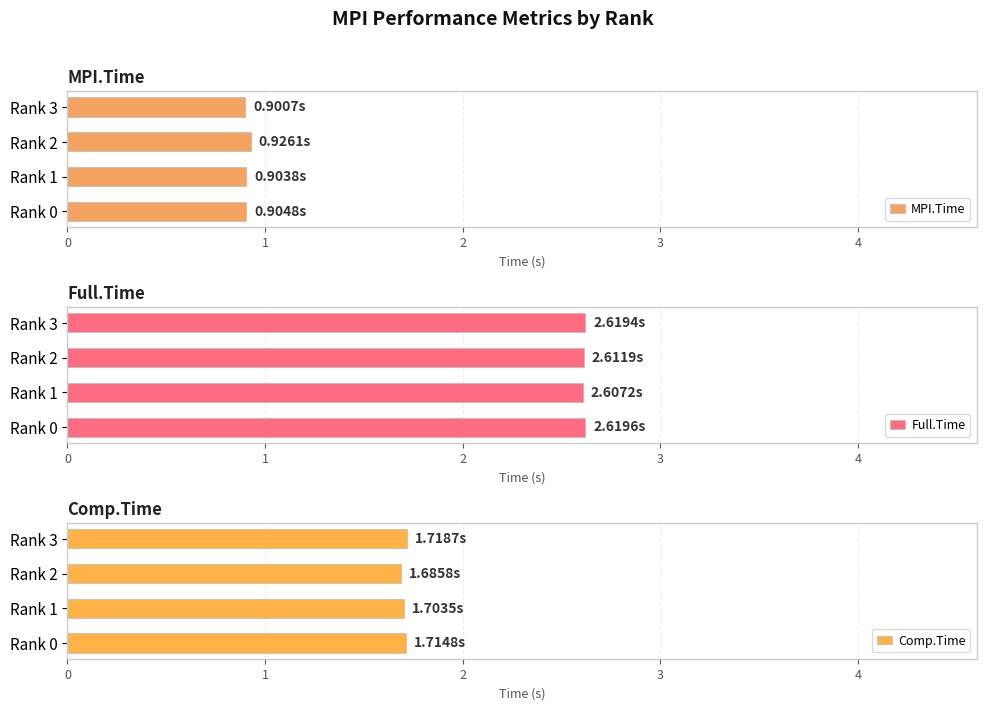

What is the sum of the Comp.Time values at Rank 0 and Rank 2?

3.4